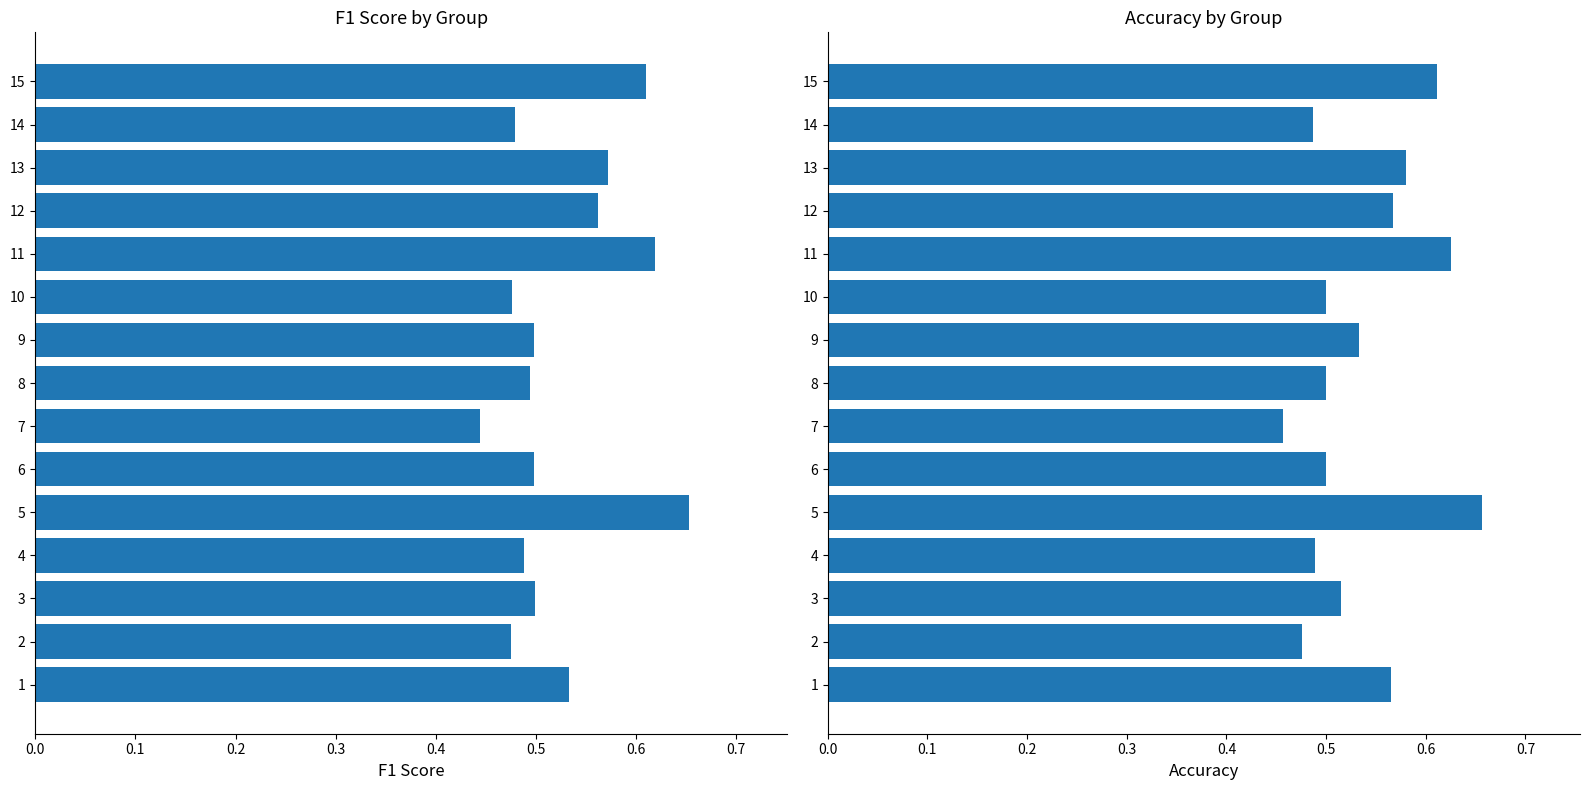

The value of f1 at 6 is 0.2. True or false?

False